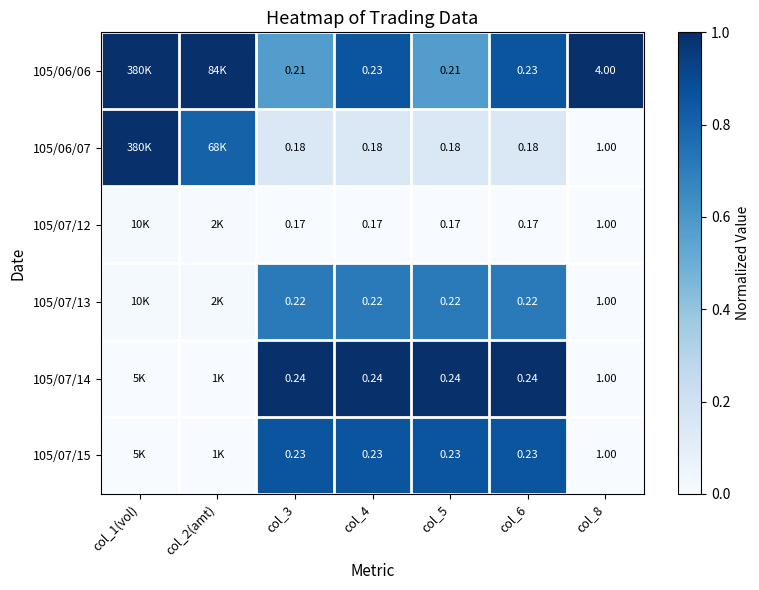

Is the value of 105/07/14 at col_8 greater than the value of 105/07/13 at col_4?

Yes